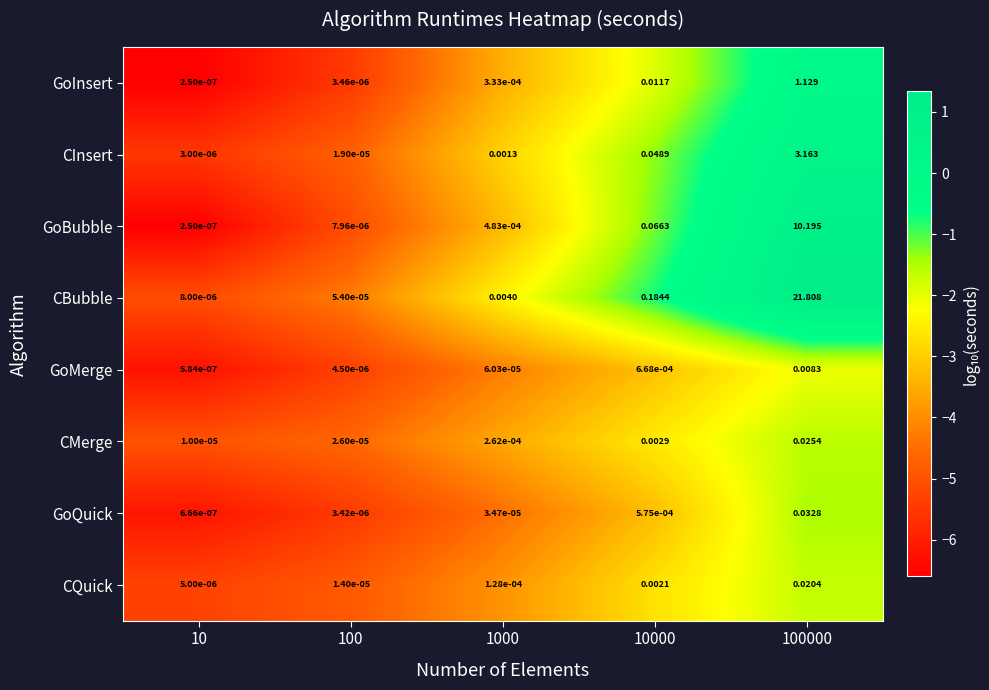

How many data points does each series have?

5